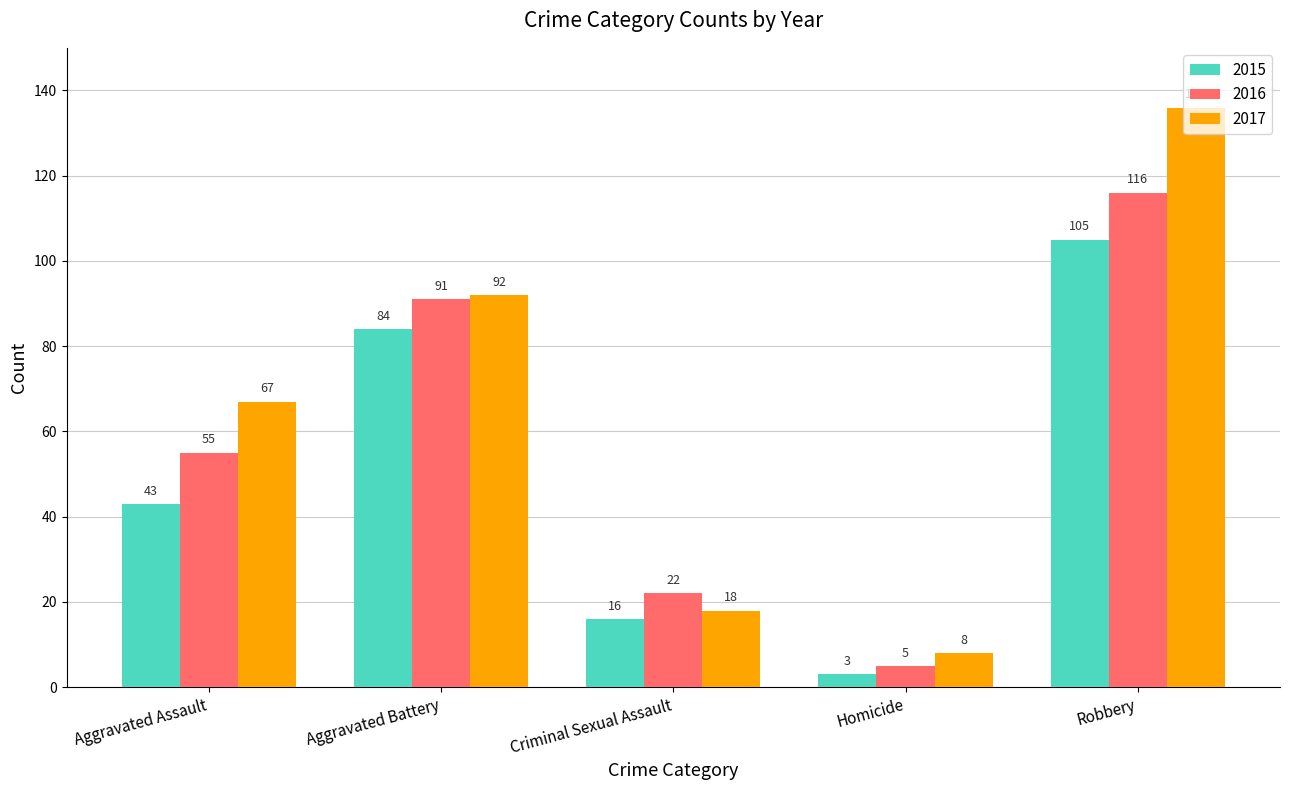

Between Criminal Sexual Assault and Robbery, which series saw the biggest shift?

2017